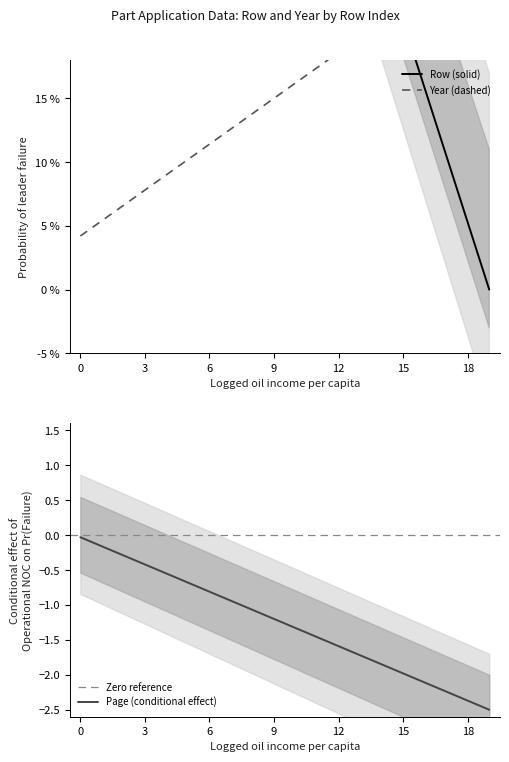

What is the lowest value of the Page (conditional effect) series?

-2.5